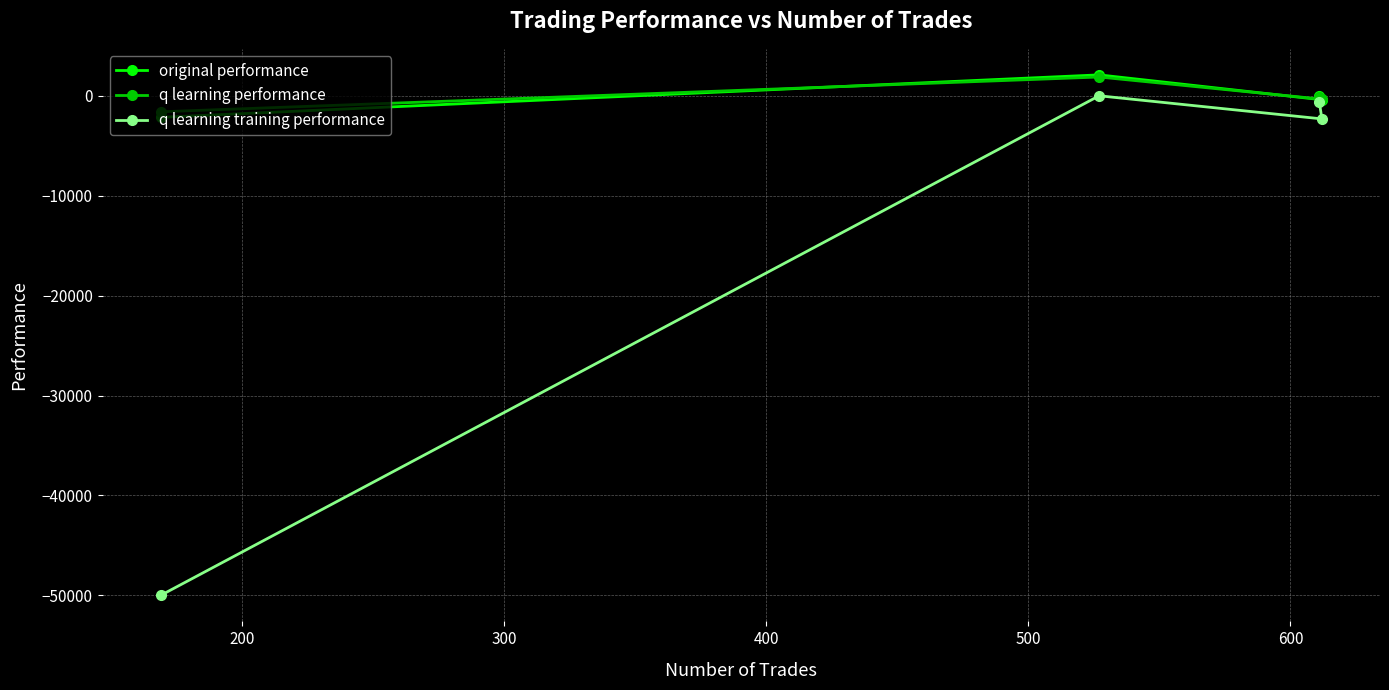

Which series has the largest range (max minus min)?

q learning training performance